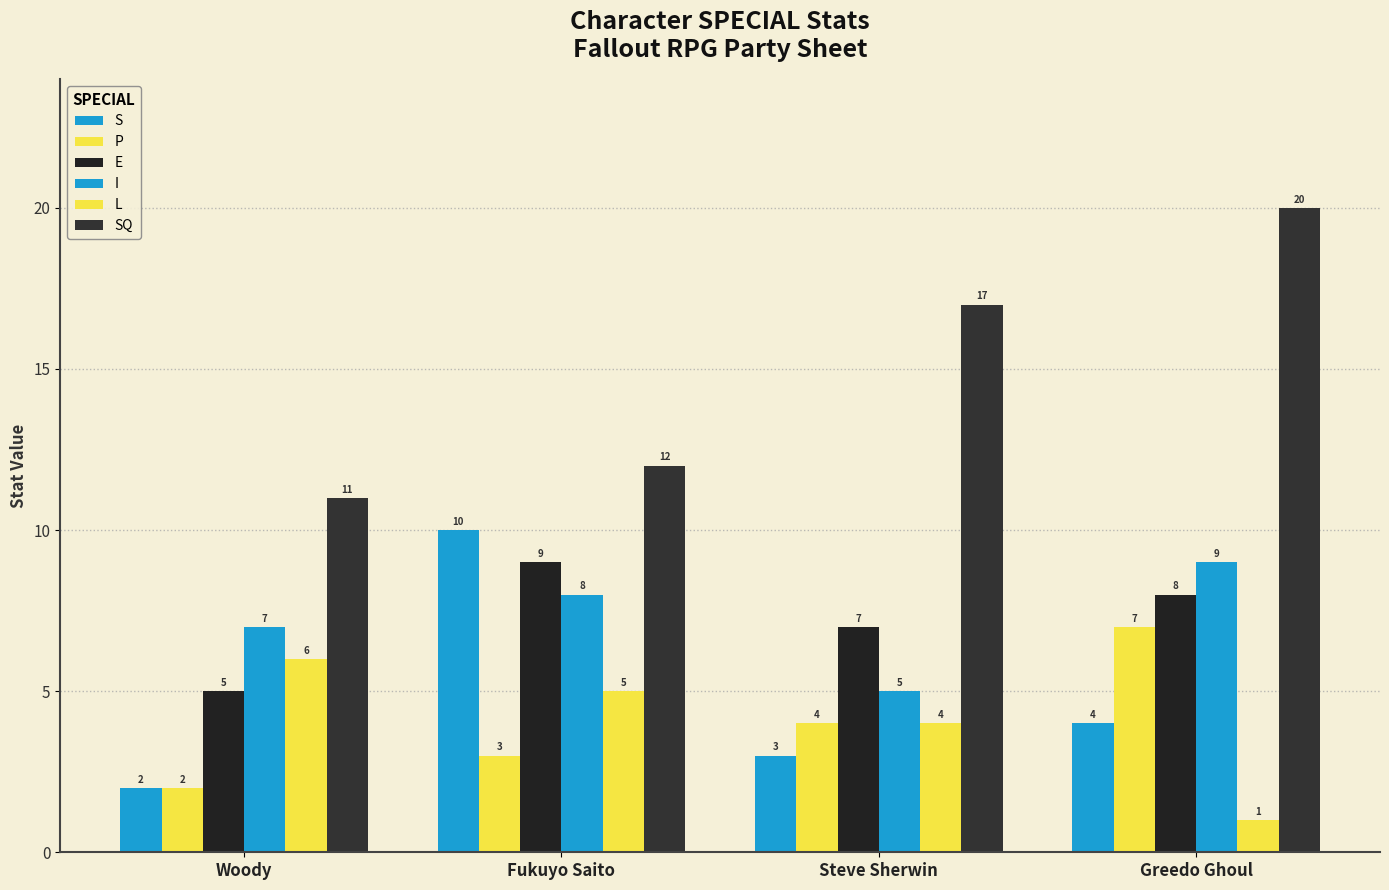

How many values in the SQ series are below 17?

2